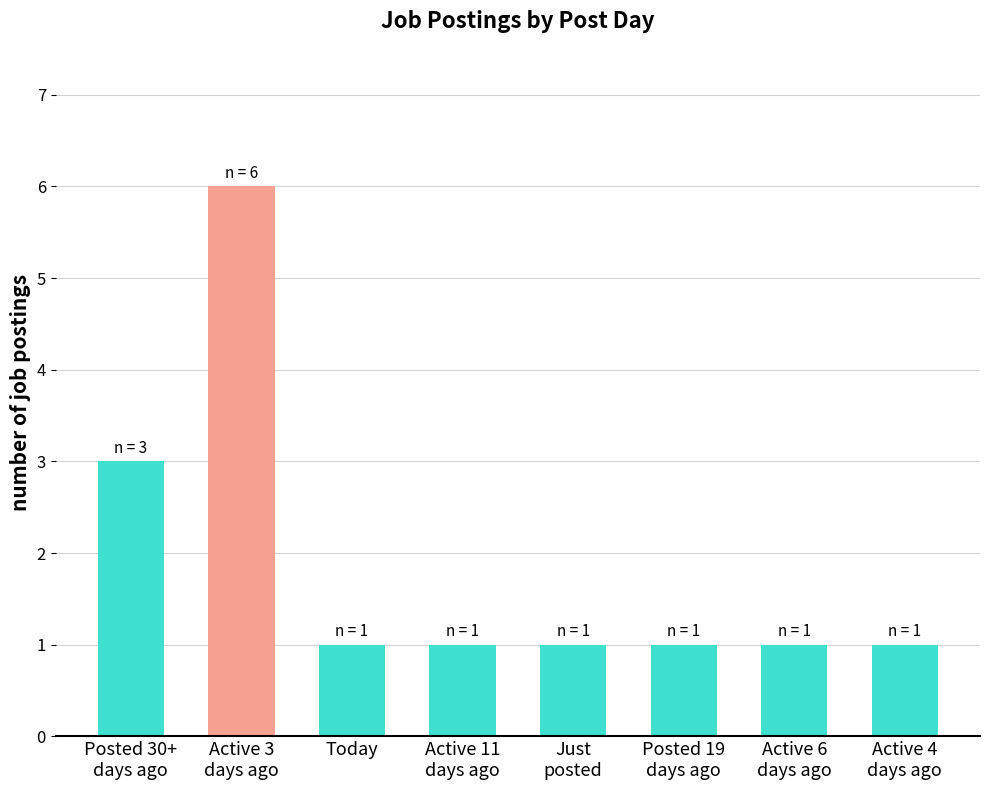

What position from the right is Active 3
days ago?

7